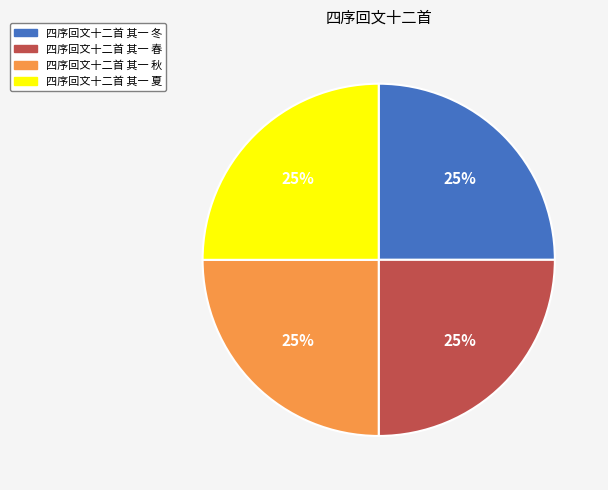

Approximately how many times larger is the value at 四序回文十二首 其一 夏 compared to 四序回文十二首 其一 冬?

1.0